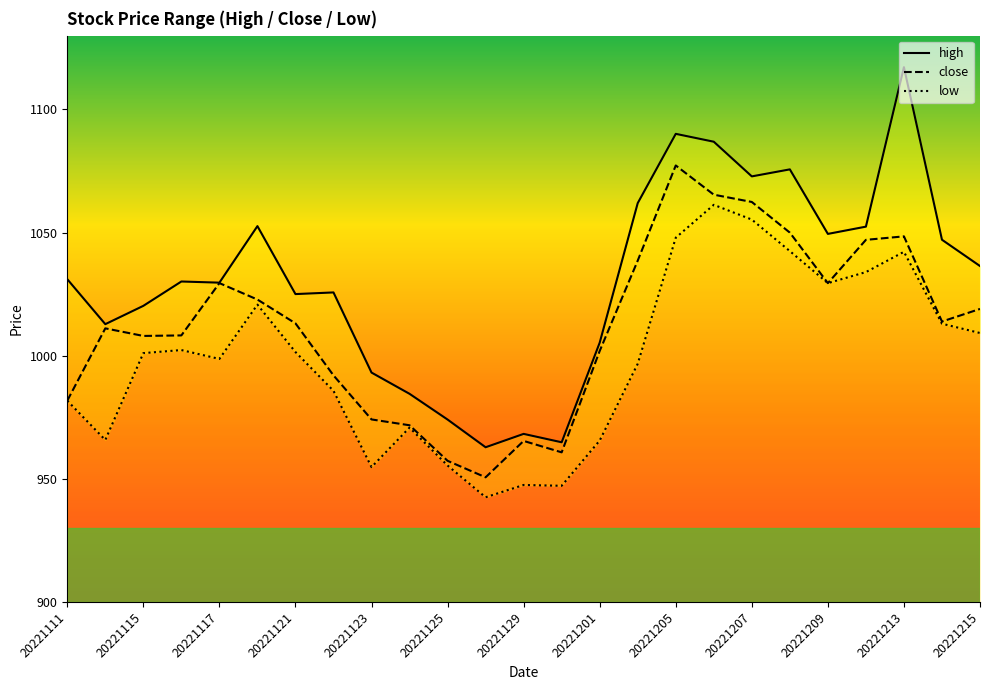

True or false: close has a value of 1561.4 at 20221117.

False